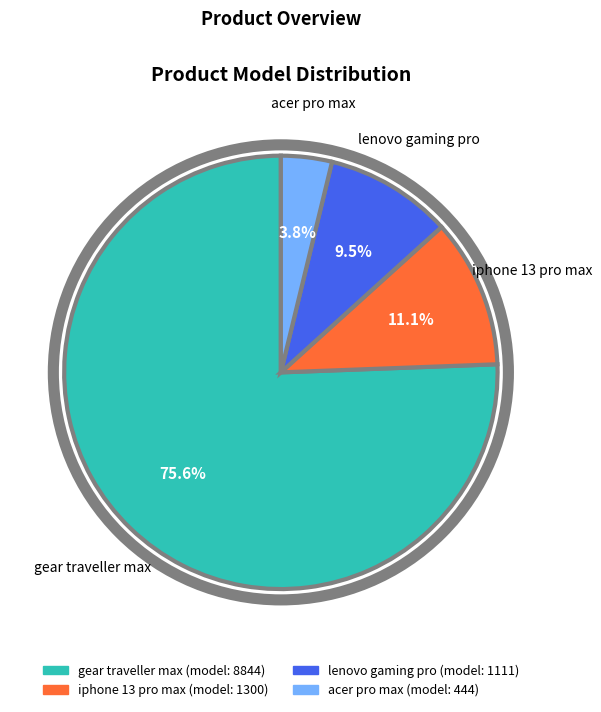

Combined, what portion of the pie is lenovo gaming pro and iphone 13 pro max?

20.6%